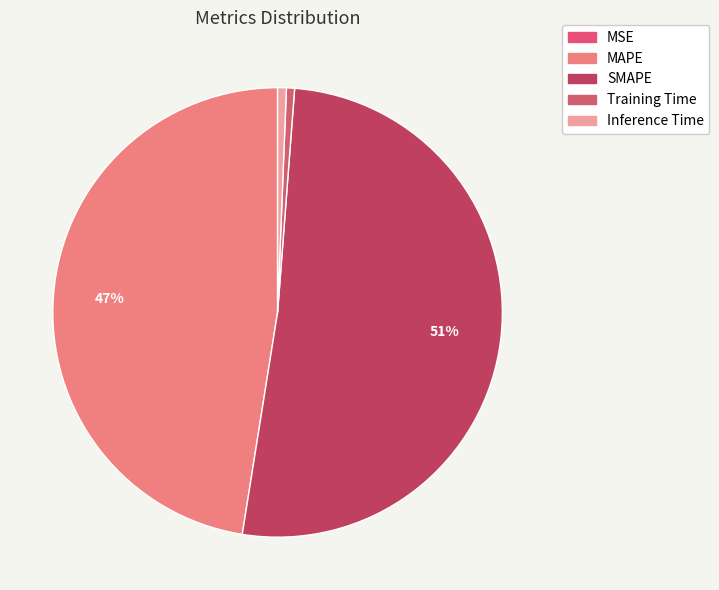

What percentage is NOT represented by Training Time?

99.4%